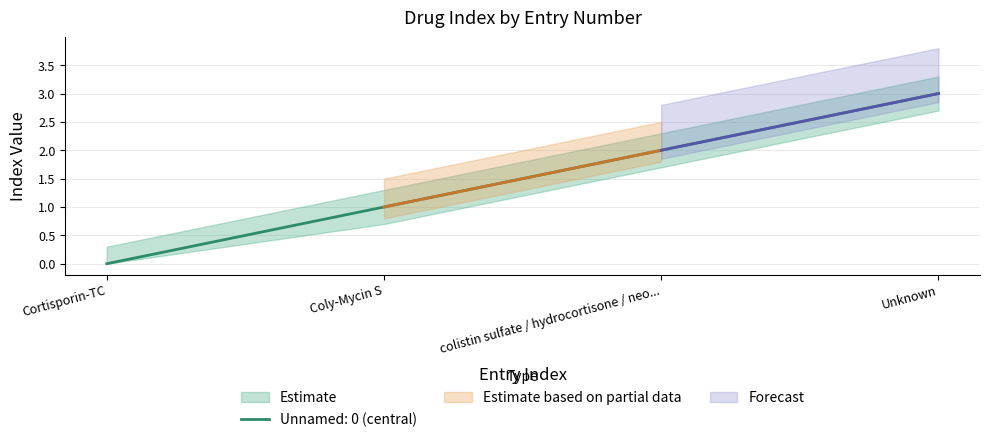

Does the chart display data point markers on the line(s)?

No